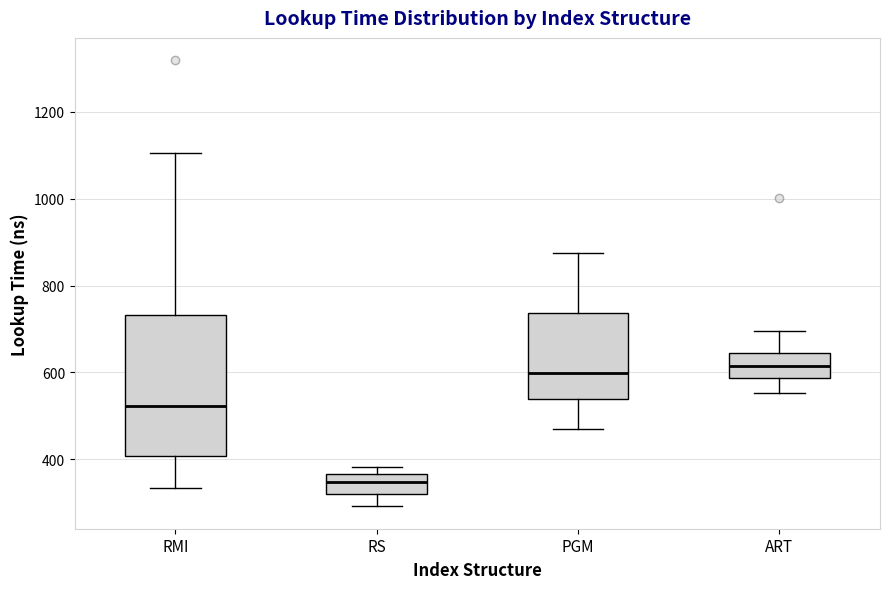

Reading left to right, read every box against the y-axis: the position of its median line, the range the box covers, and the ends of its whiskers. The values are not printed on the chart, so give them approximately, as read against the axis.

RMI: median 520, box 400 to 740, whiskers 340 to 1100
RS: median 340, box 320 to 360, whiskers 300 to 380
PGM: median 600, box 540 to 740, whiskers 460 to 880
ART: median 620, box 580 to 640, whiskers 560 to 700